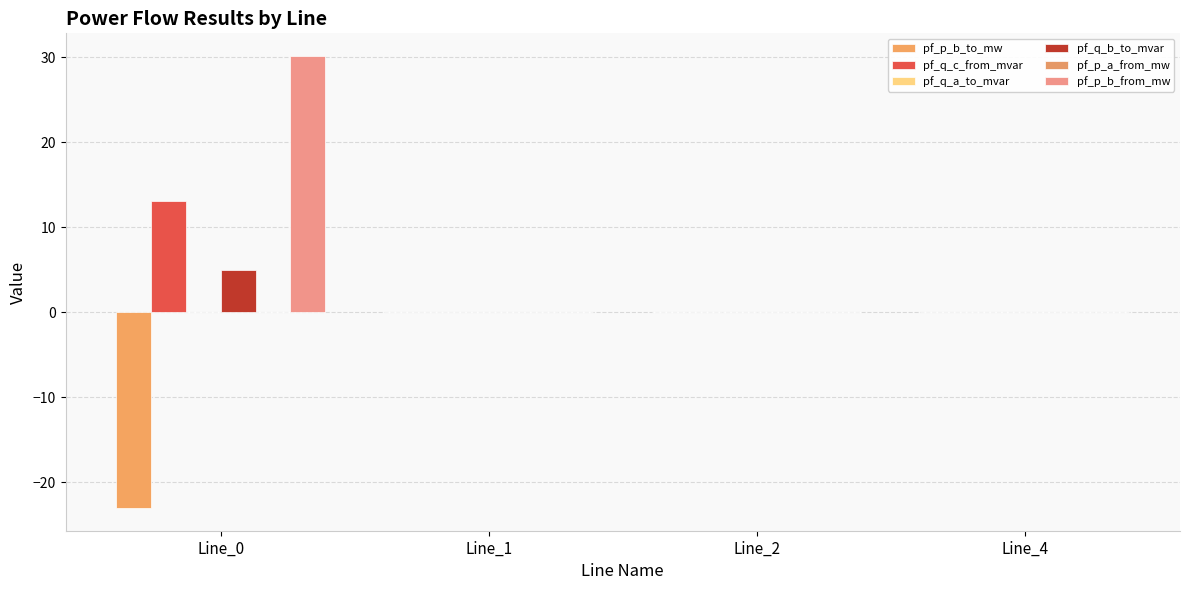

Reading left to right, extract all data points from this chart.

pf_p_b_to_mw: Line_0=-23.0	Line_1=0.0	Line_2=0.0	Line_4=0.0
pf_q_c_from_mvar: Line_0=13.1	Line_1=0.0	Line_2=0.0	Line_4=0.0
pf_q_a_to_mvar: Line_0=0.0	Line_1=-0.0	Line_2=-0.0	Line_4=-0.0
pf_q_b_to_mvar: Line_0=5.0	Line_1=0.0	Line_2=0.0	Line_4=-0.0
pf_p_a_from_mw: Line_0=-0.0	Line_1=-0.0	Line_2=-0.0	Line_4=-0.0
pf_p_b_from_mw: Line_0=30.2	Line_1=-0.0	Line_2=-0.0	Line_4=0.0